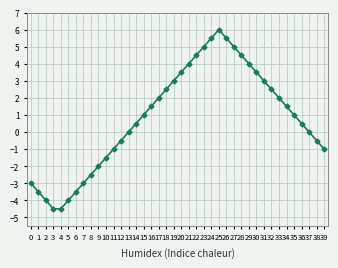

What is the change in value from 6 to 34?

+5.0